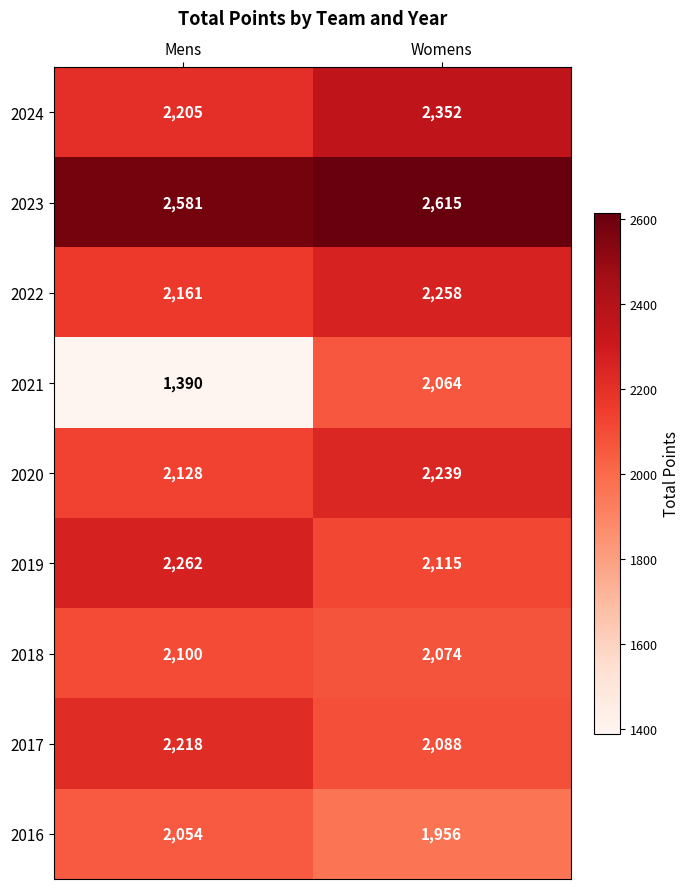

Reading right to left, transcribe all the data shown in this chart.

2024: 2352	2205
2023: 2615	2581
2022: 2258	2161
2021: 2064	1390
2020: 2239	2128
2019: 2115	2262
2018: 2074	2100
2017: 2088	2218
2016: 1956	2054